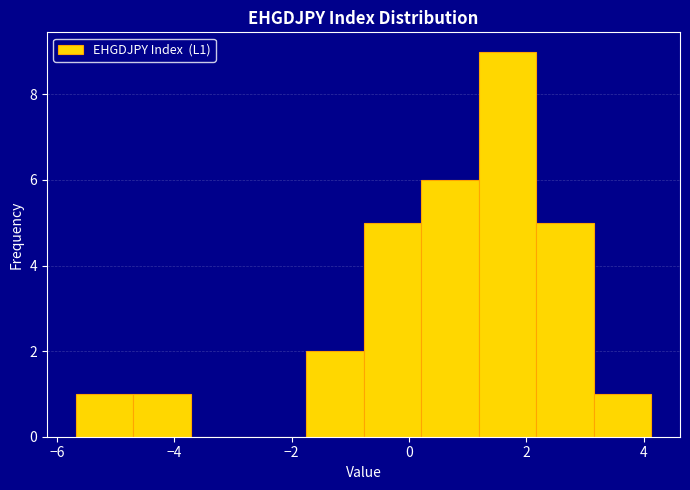

Reading left to right, list every bar in this chart as the range it spans on the x-axis followed by its height. Neither the bar edges nor the heights are printed on the chart, so give them approximately, as read against the axes.

-5.6 to -4.6: 1
-4.6 to -3.8: 1
-3.8 to -2.8: 0
-2.8 to -1.8: 0
-1.8 to -0.8: 2
-0.8 to 0.2: 5
0.2 to 1.2: 6
1.2 to 2.2: 9
2.2 to 3.2: 5
3.2 to 4.2: 1